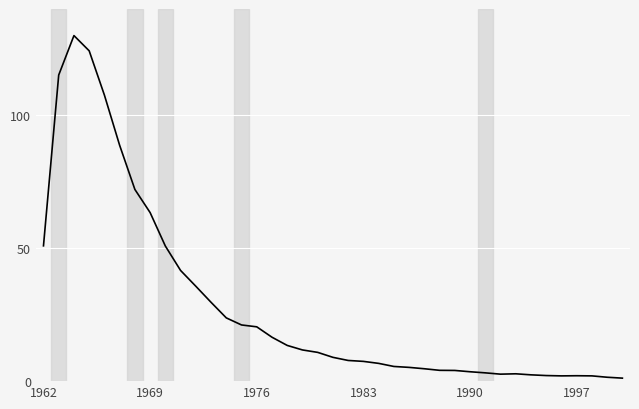

Where is the data nearest to the value 65?

1969